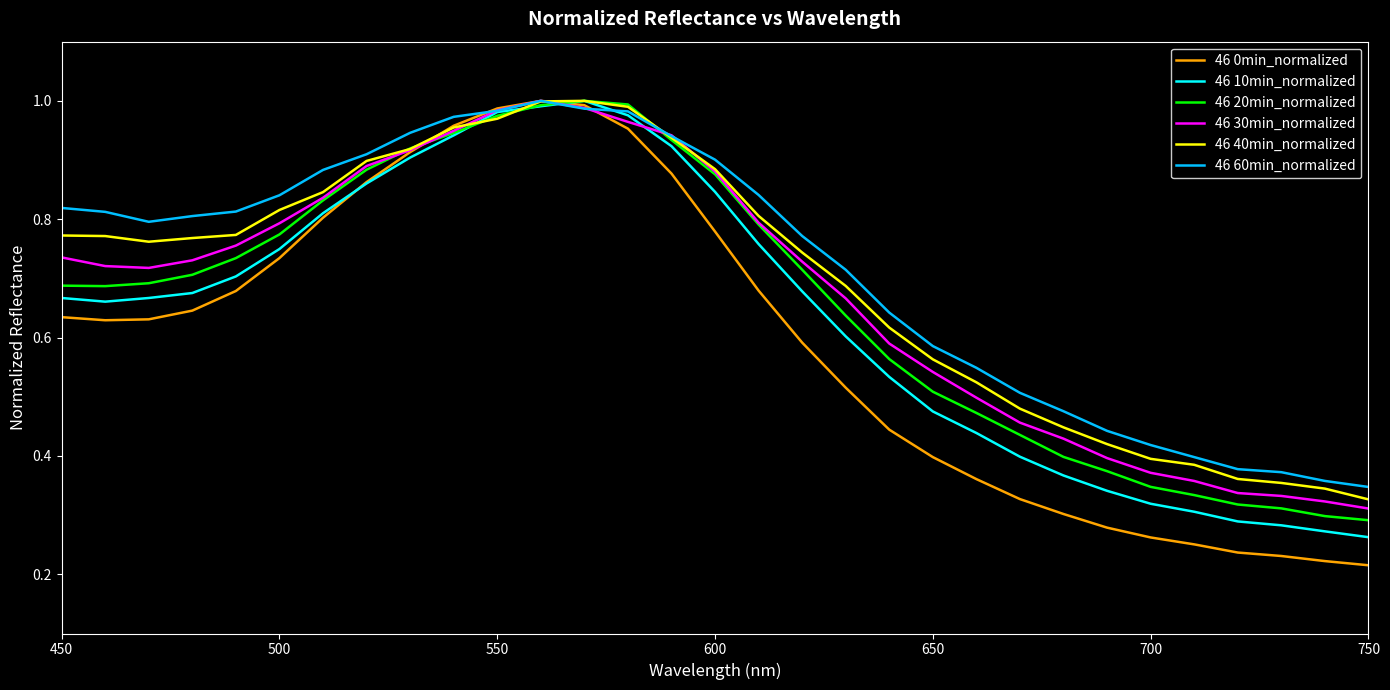

Which series has the largest range (max minus min)?

46 0min_normalized